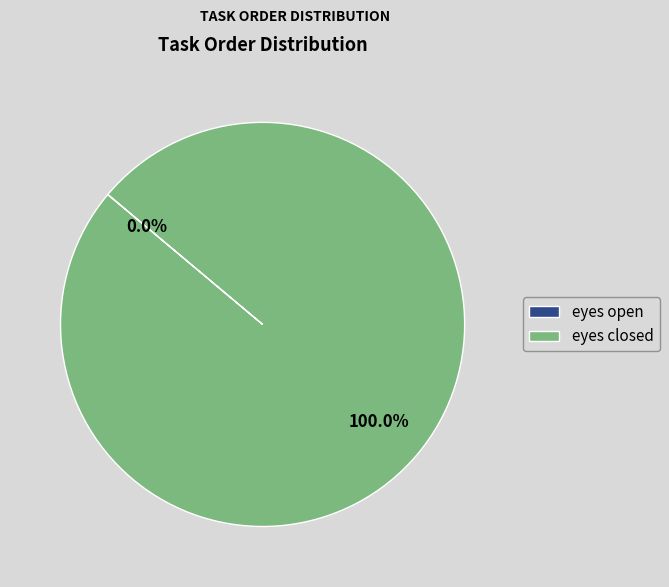

Count the number of slices in the pie.

2